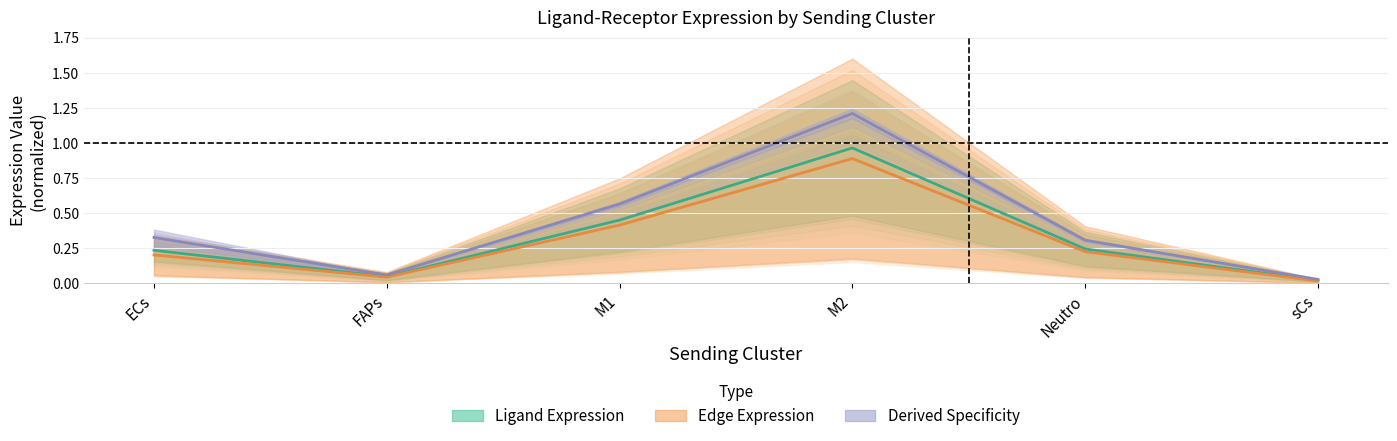

What is the label of the 5th point from the right?

FAPs